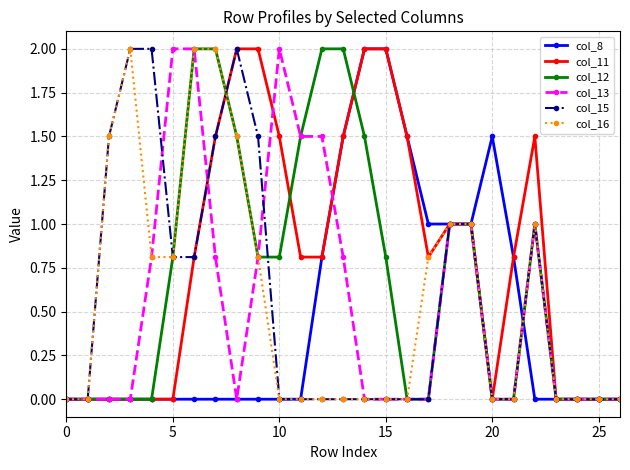

True or false: col_12 has more than 0 interior local peaks.

True